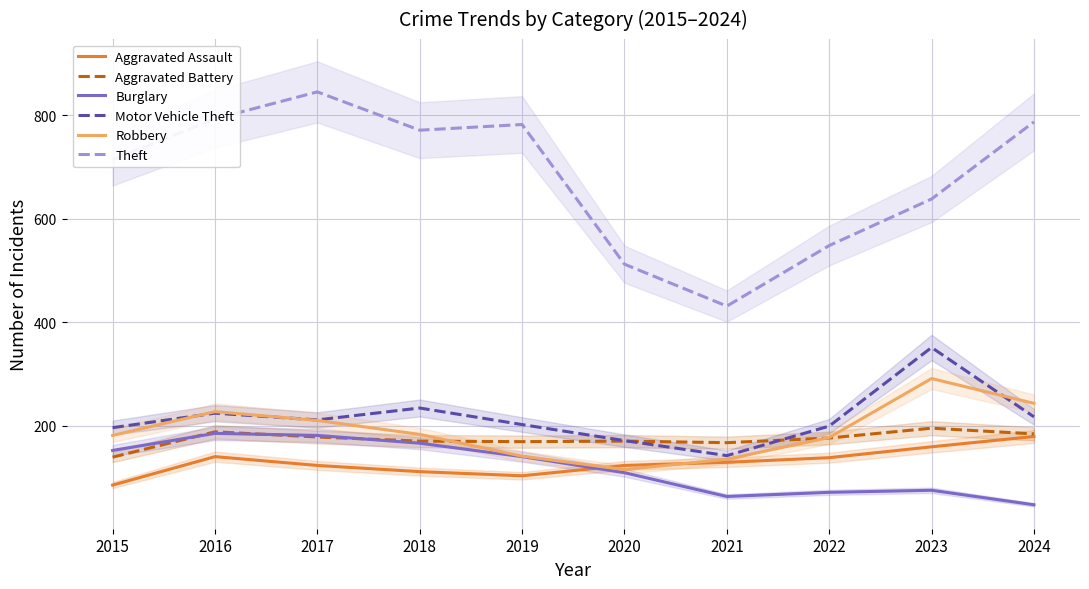

What is the sum of the Aggravated Assault values at 2020 and 2023?

282